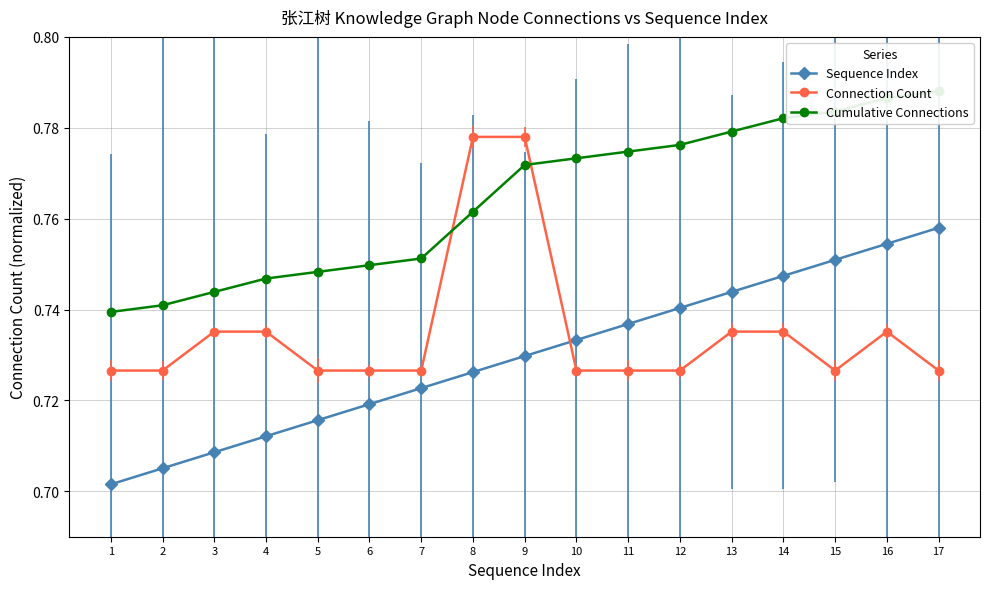

What is the minimum value shown in the chart?

0.7